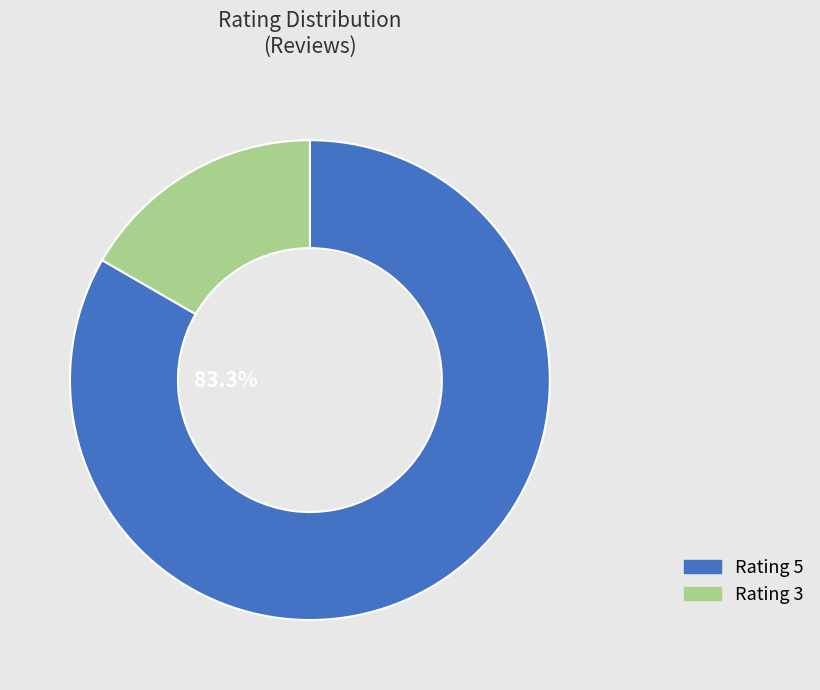

What is the smallest slice in the pie chart?

Rating 3